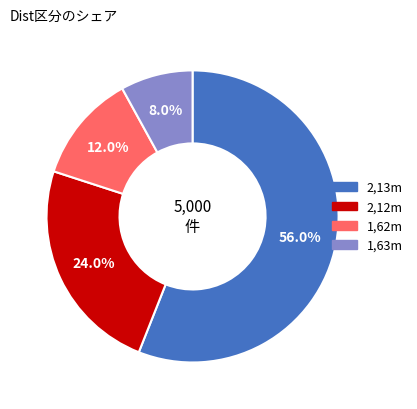

Is there any slice that represents more than half of the pie?

Yes